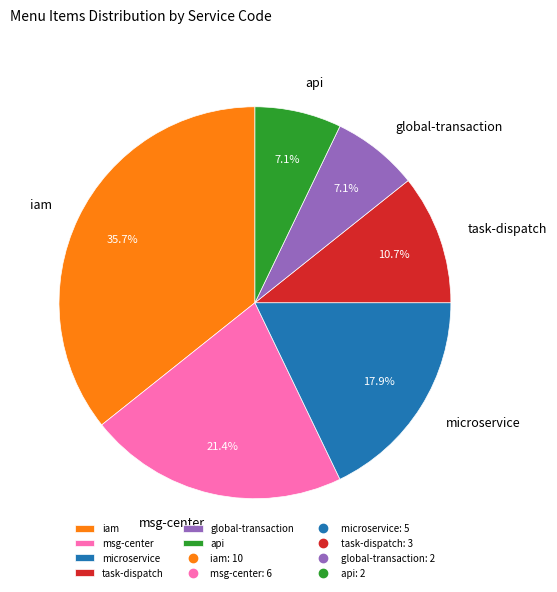

What is the ratio of the value at msg-center to the value at global-transaction?

3.0